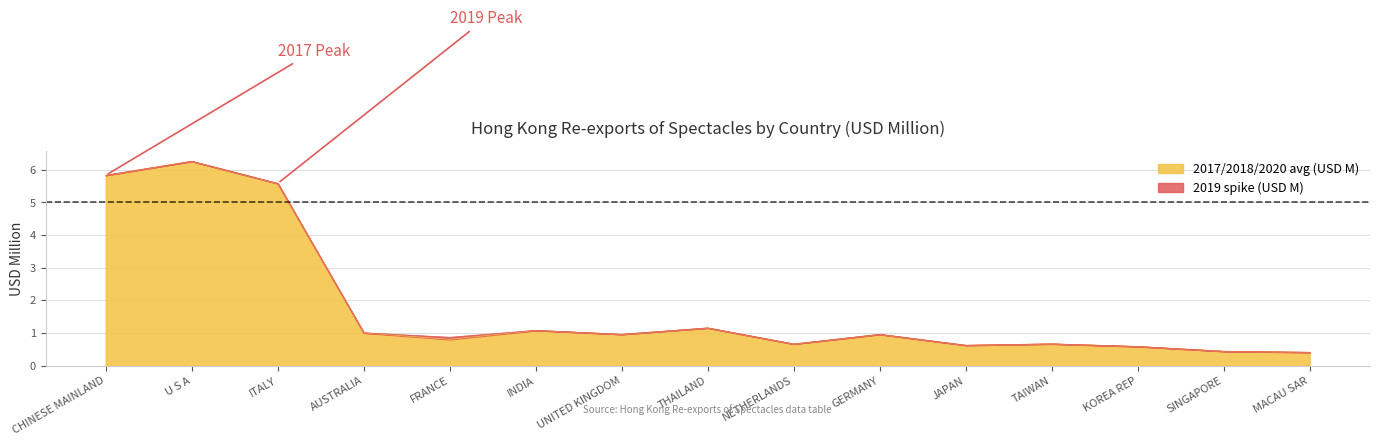

Does the chart display data point markers on the line(s)?

No